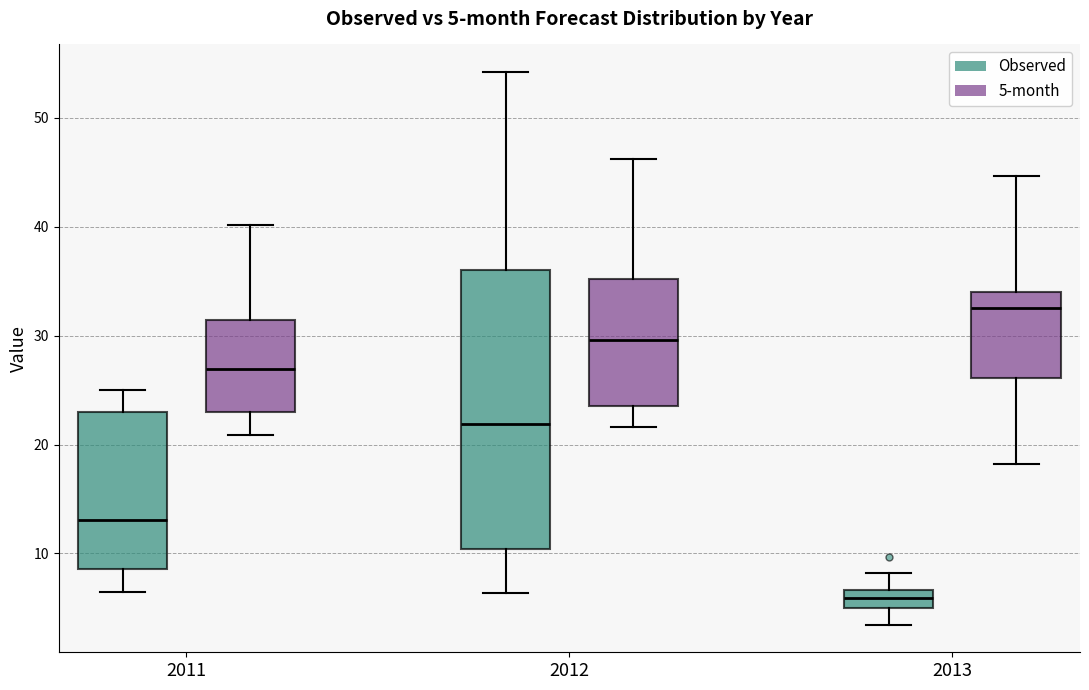

Which box has the highest median line?

2013 (5-month)